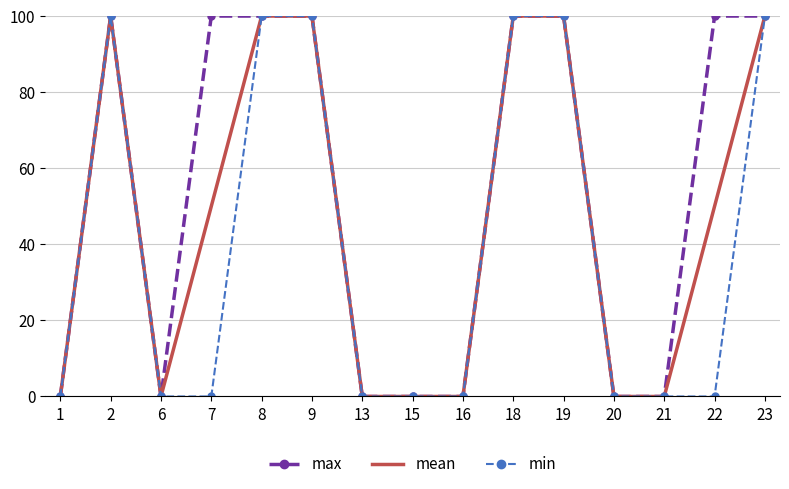

List the series in order of their overall mean, highest first.

max, mean, min